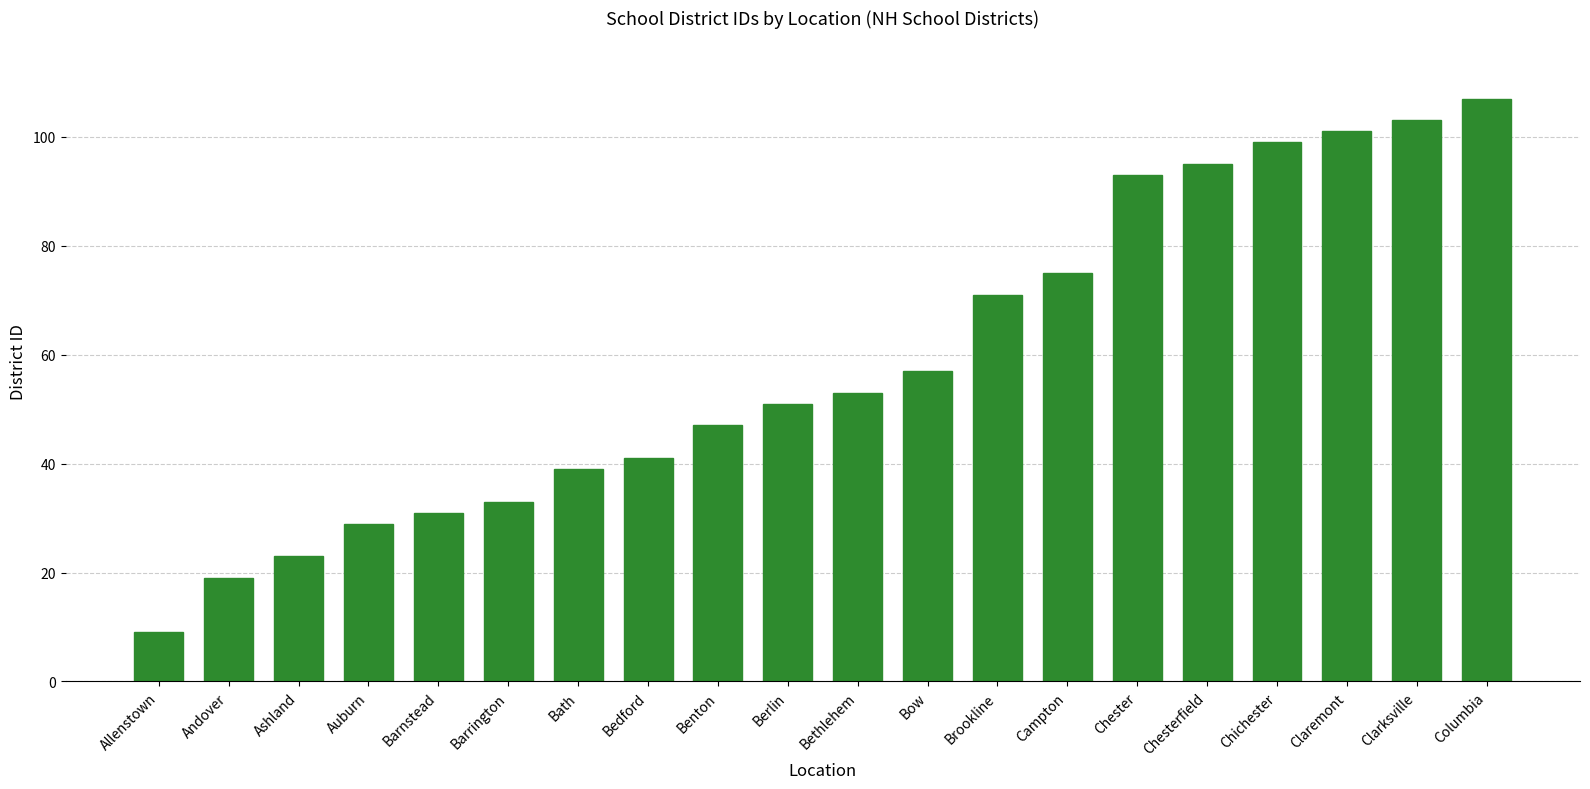

The chart shows a value of 157 at Chester. True or false?

False